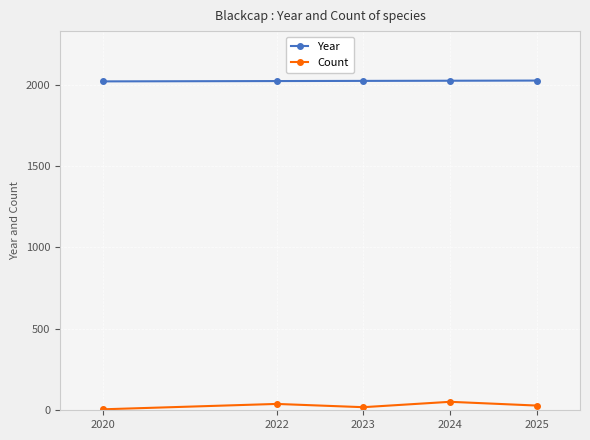

True or false: Count and Year intersect in this chart.

False